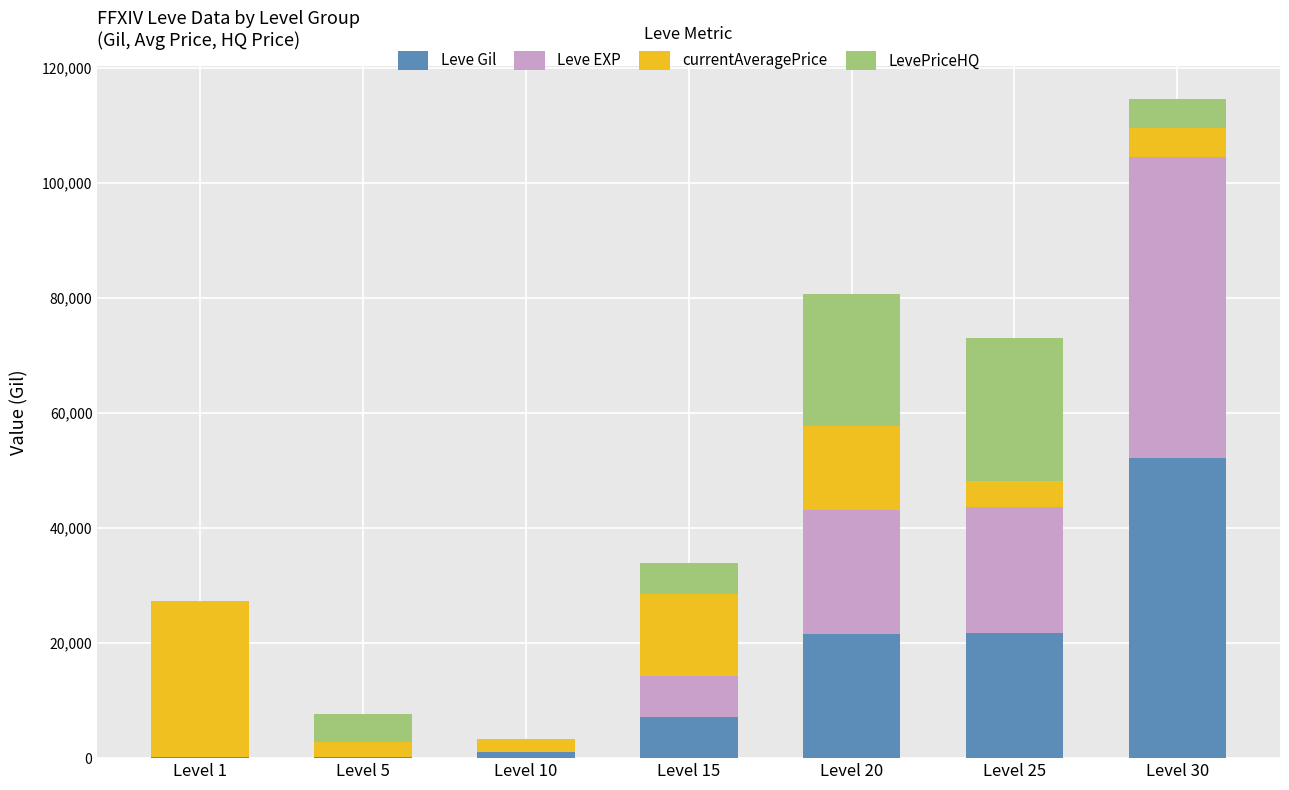

Is it true that Leve Gil equals 7170 at Level 15?

True